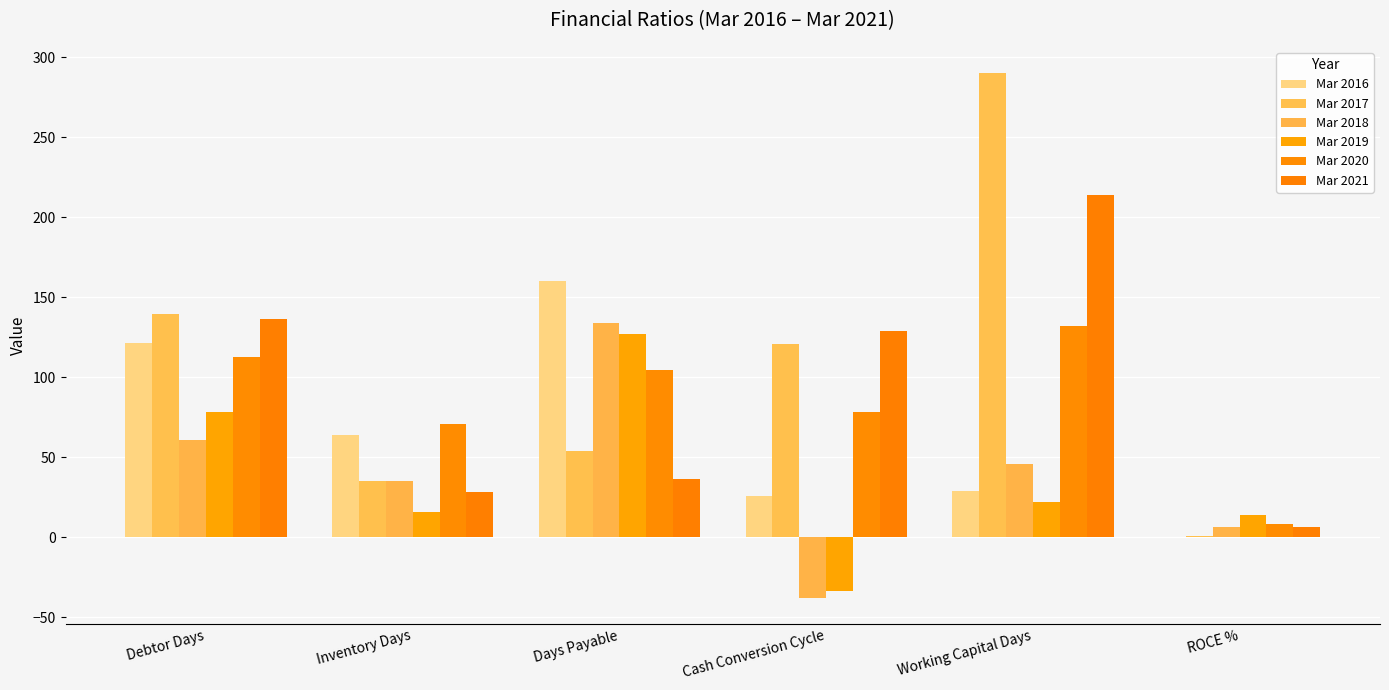

At which category does the chart reach its minimum across all series?

Cash Conversion Cycle